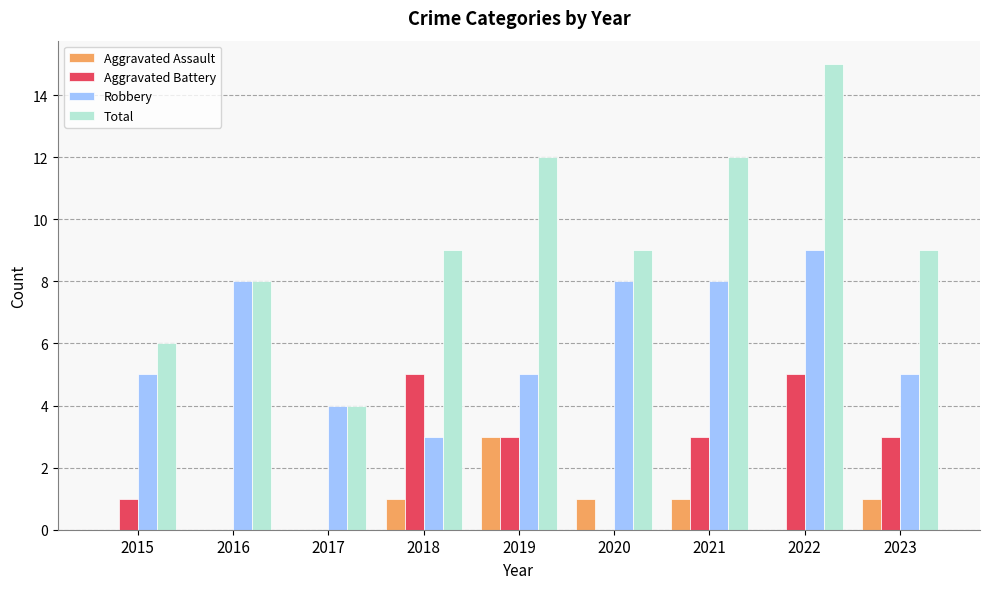

What is the sum of the Aggravated Assault values at 2018 and 2015?

1